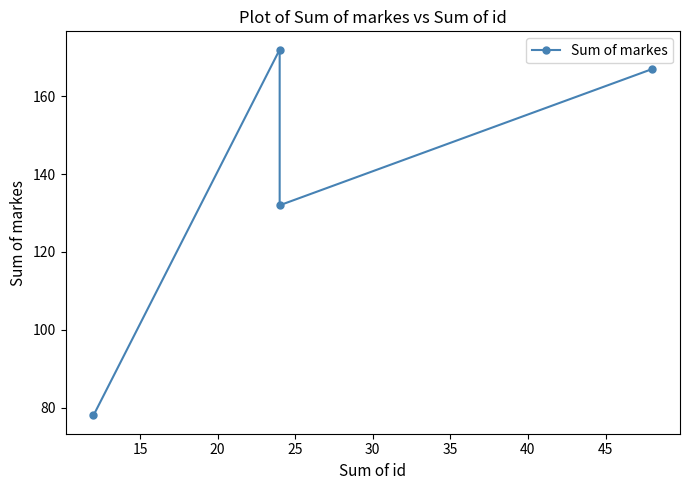

Reading right to left, transcribe all the data shown in this chart.

167	132	172	78